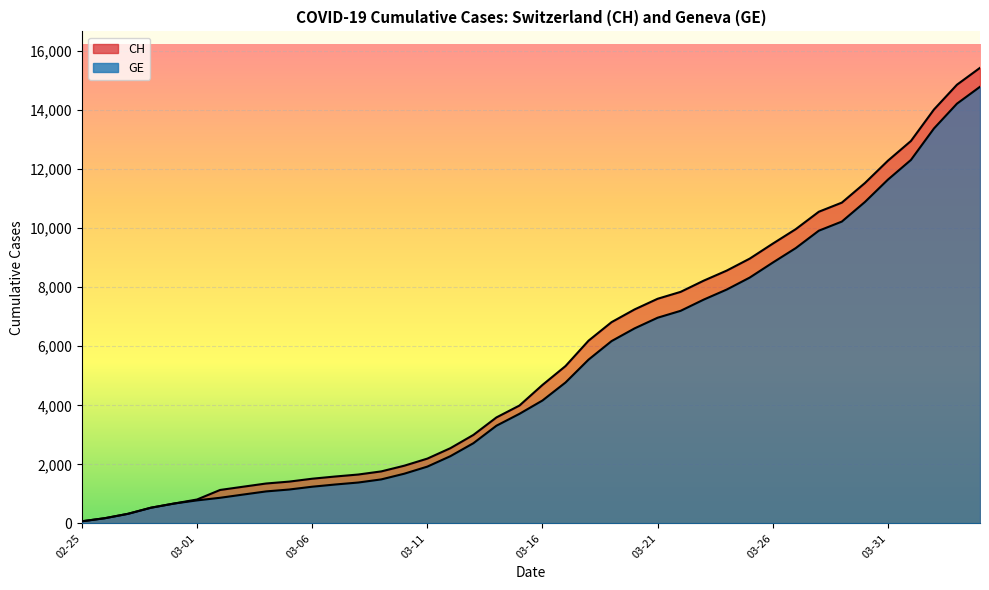

What is the sum of all GE values?

208503